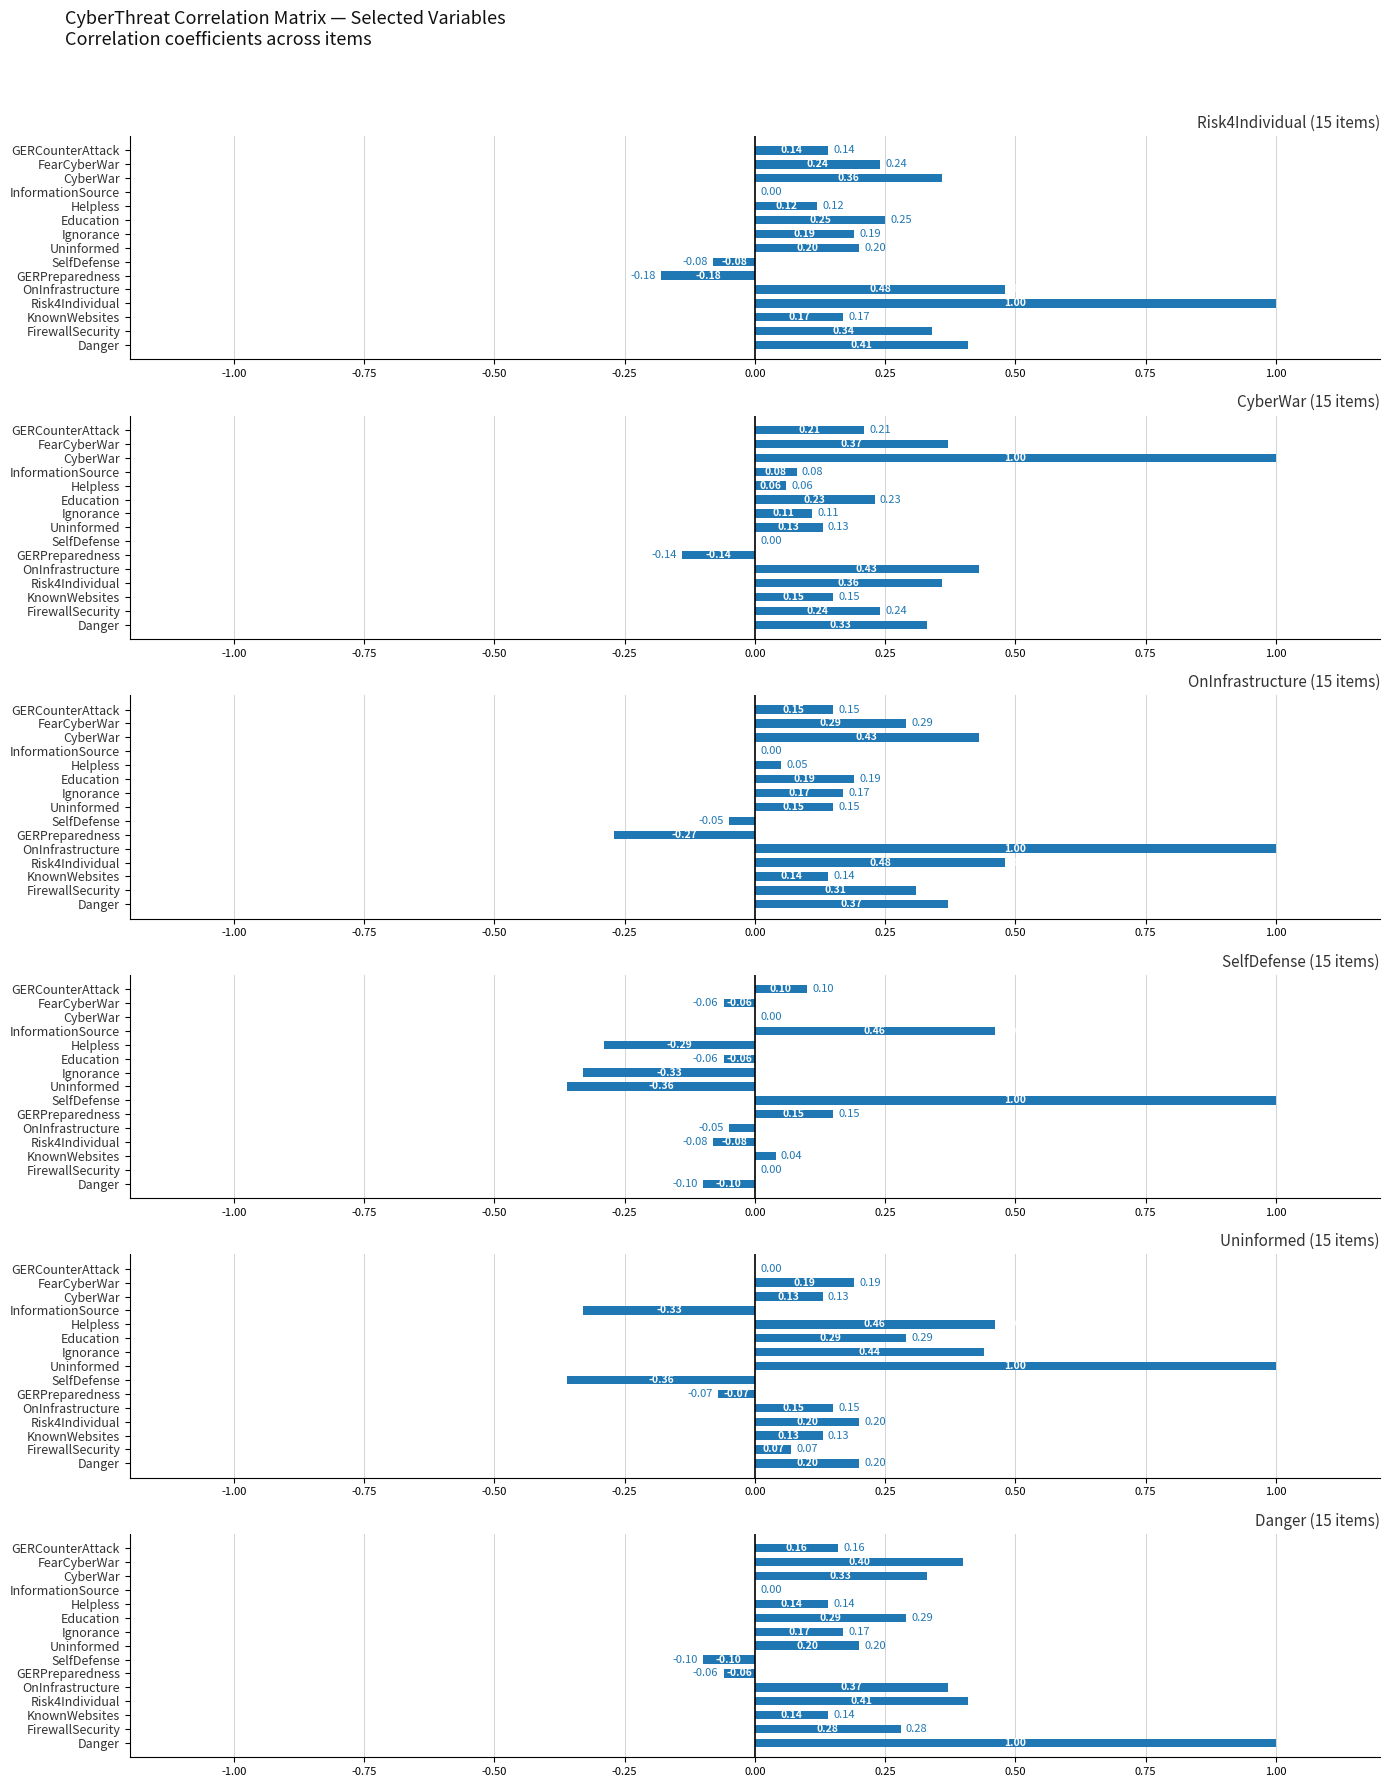

What is the lowest value of the CyberThreat_Risk4Individual series?

-0.2